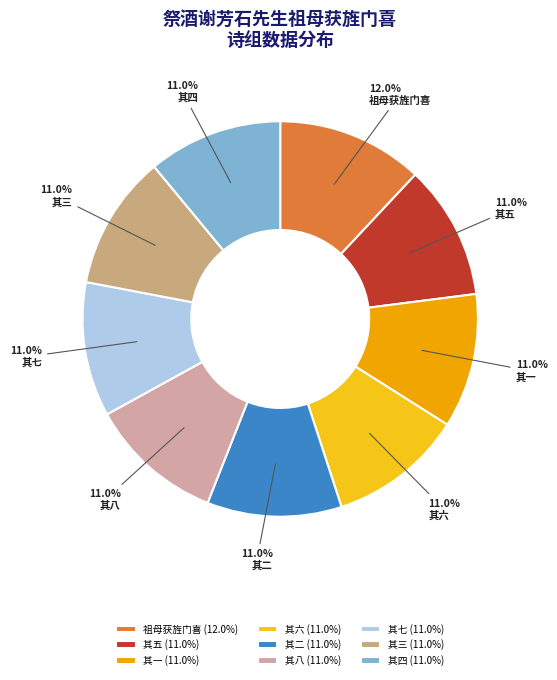

Does 其七 account for over 50% of the chart?

No